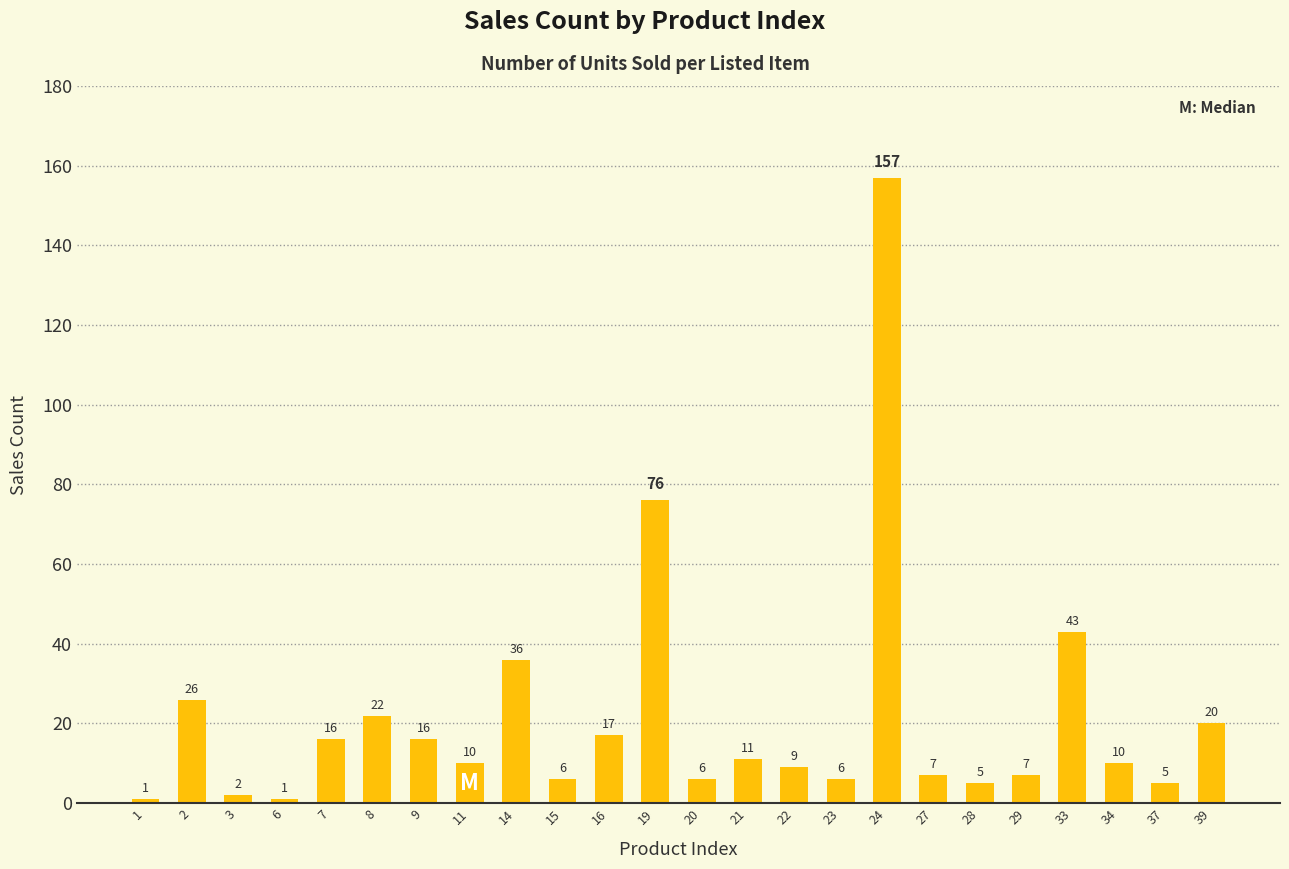

Read the value at 29.

7